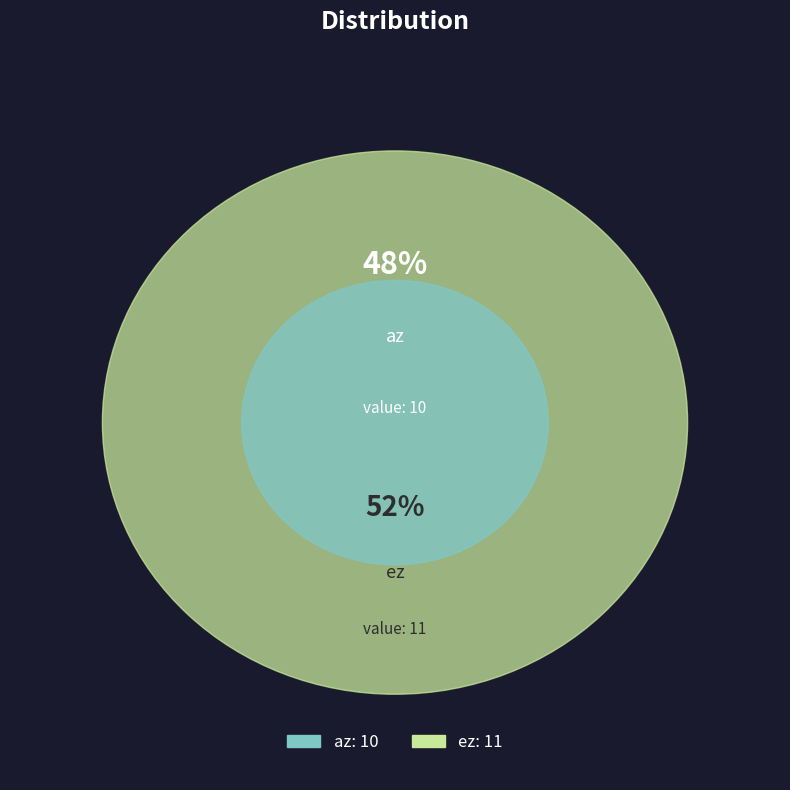

What percentage is the ez slice, to the nearest percent?

52%